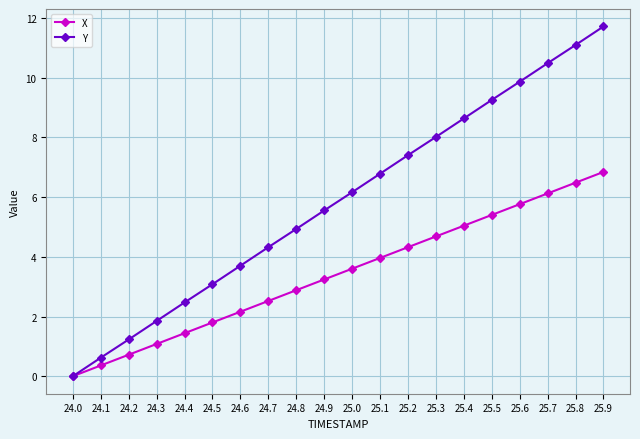

Where is X nearest to the value 3?

24.8